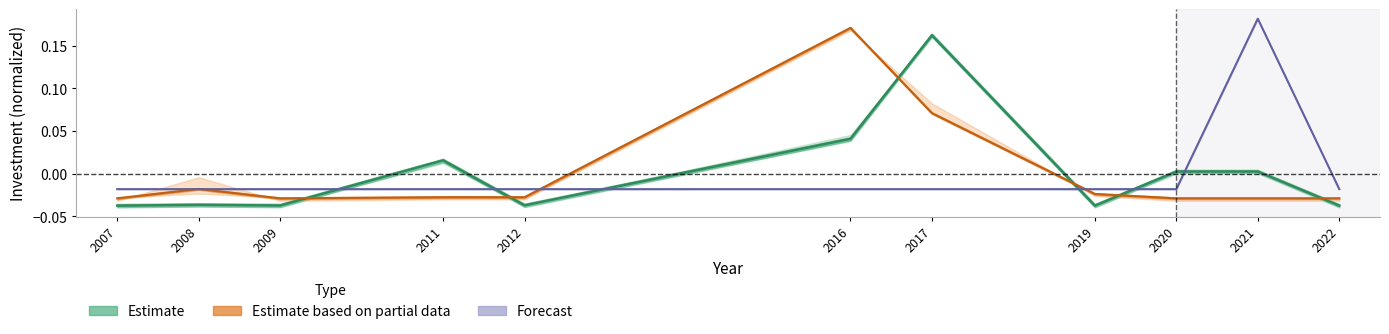

What are all the series names shown in the legend?

Estimate, Estimate based on partial data, Forecast